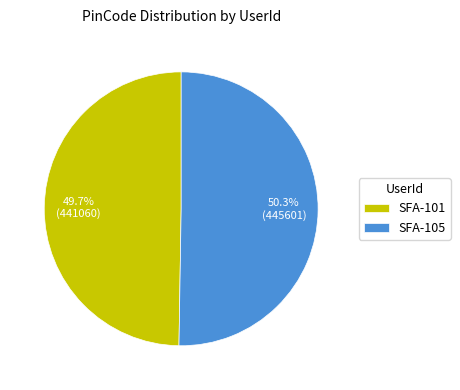

To the nearest percent, what is the difference between the SFA-105 and SFA-101 slice percentages?

1%